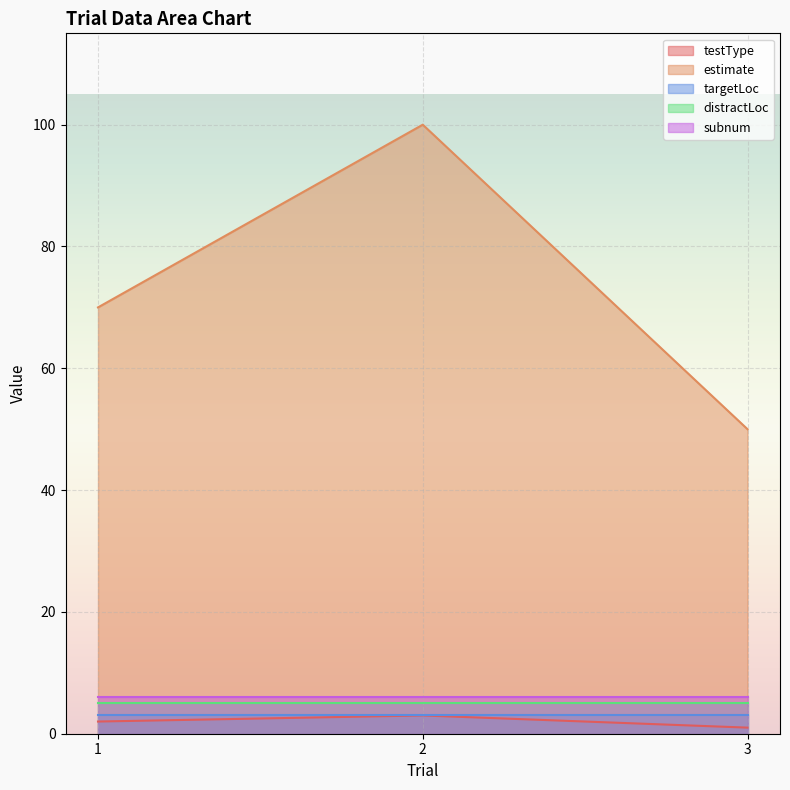

Is the value of testType at 3 greater than the value of distractLoc at 2?

No